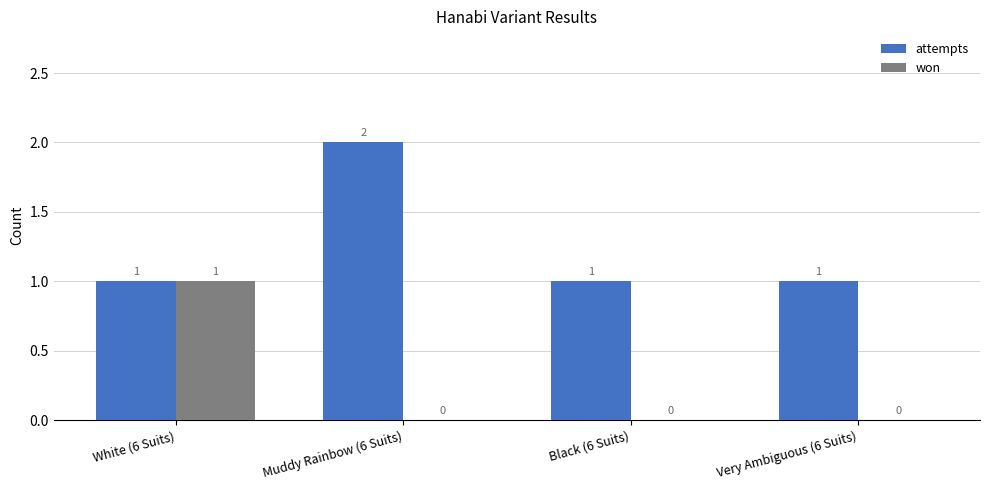

Is it true that attempts equals 1 at Black (6 Suits)?

True